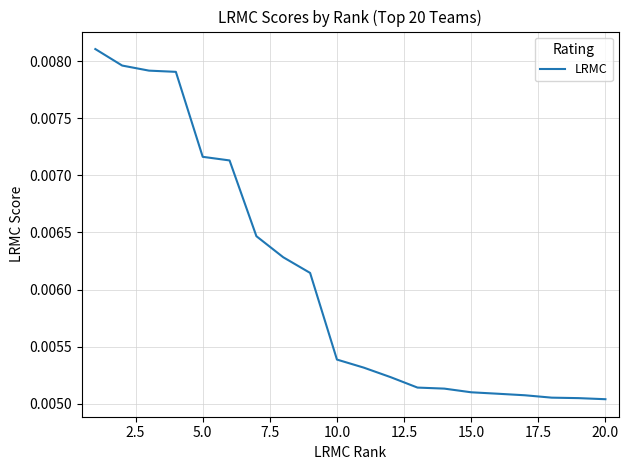

True or false: the data has more than 2 interior local peaks.

False